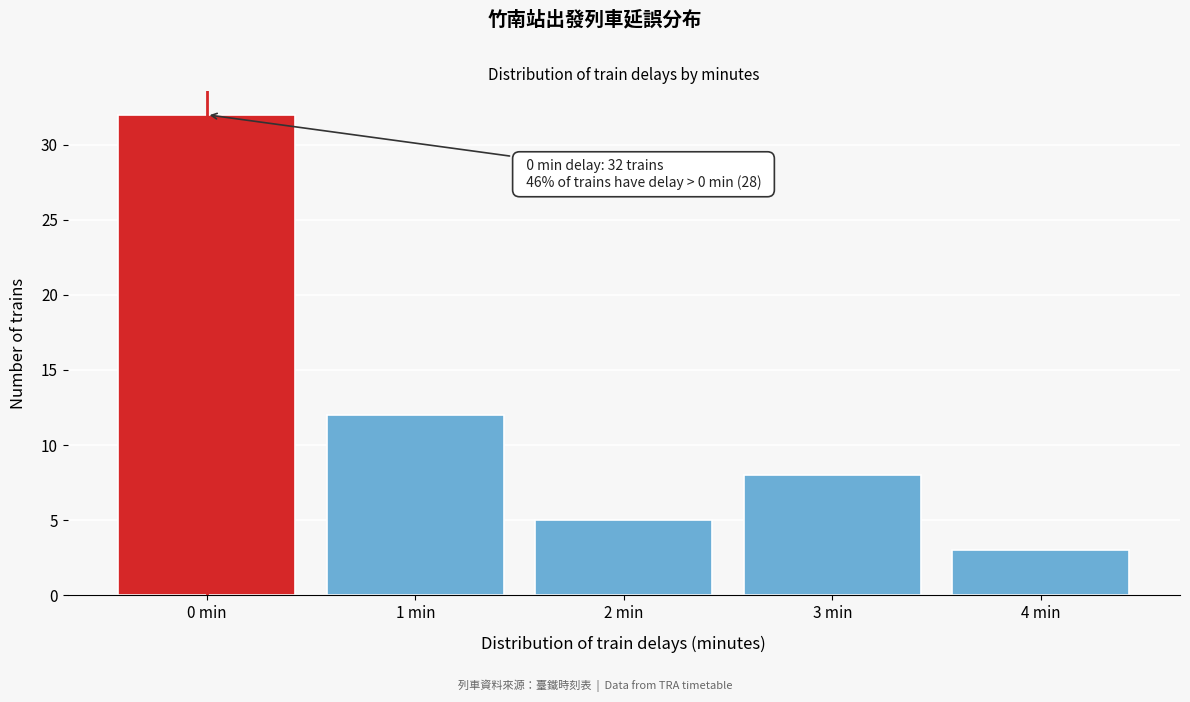

Reading left to right, list all the values displayed in this chart.

32	12	5	8	3